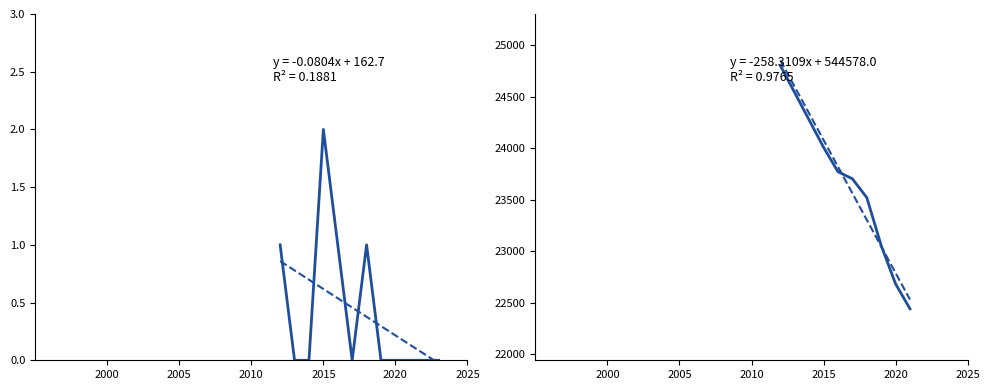

How many positive values are there?

4